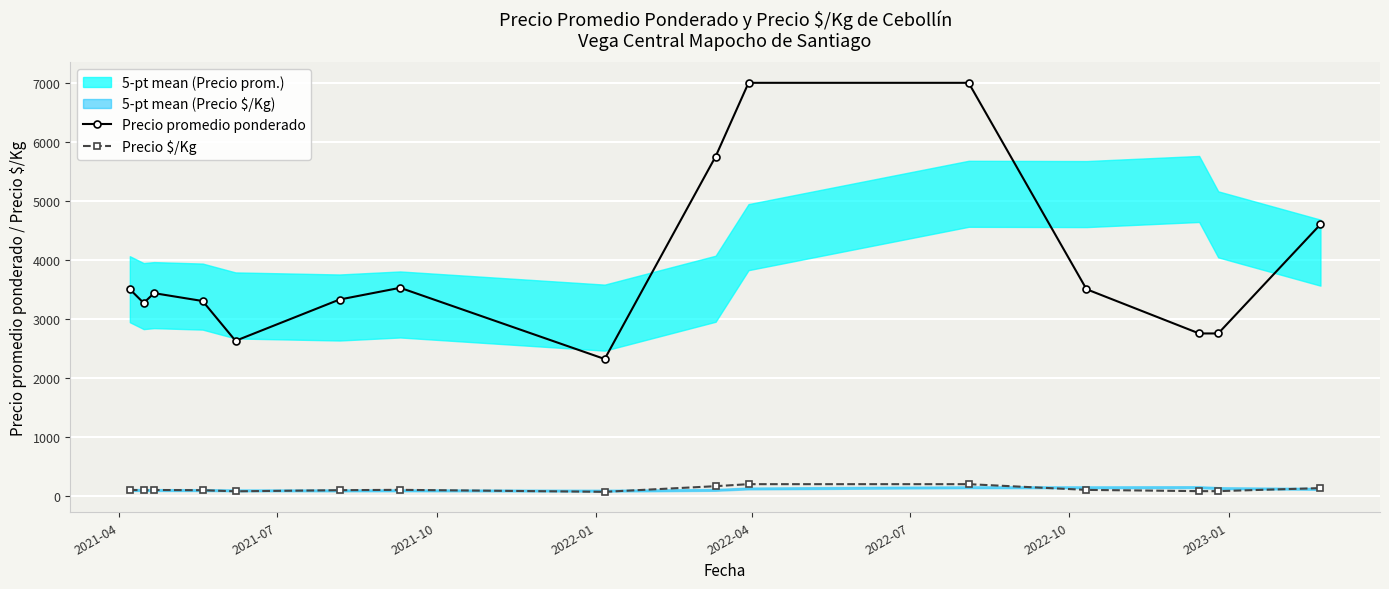

True or false: Precio promedio ponderado and Precio $/Kg cross at least once.

False